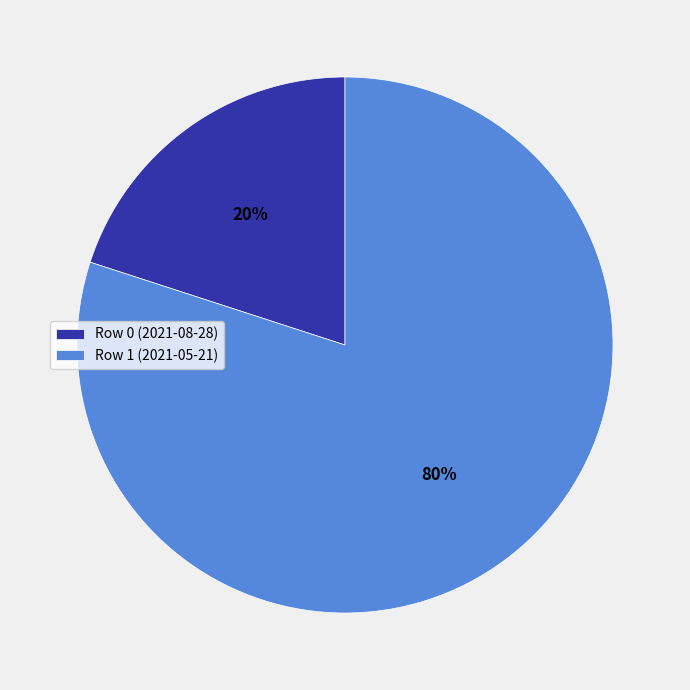

Does Row 0 (2021-08-28) account for over 50% of the chart?

No